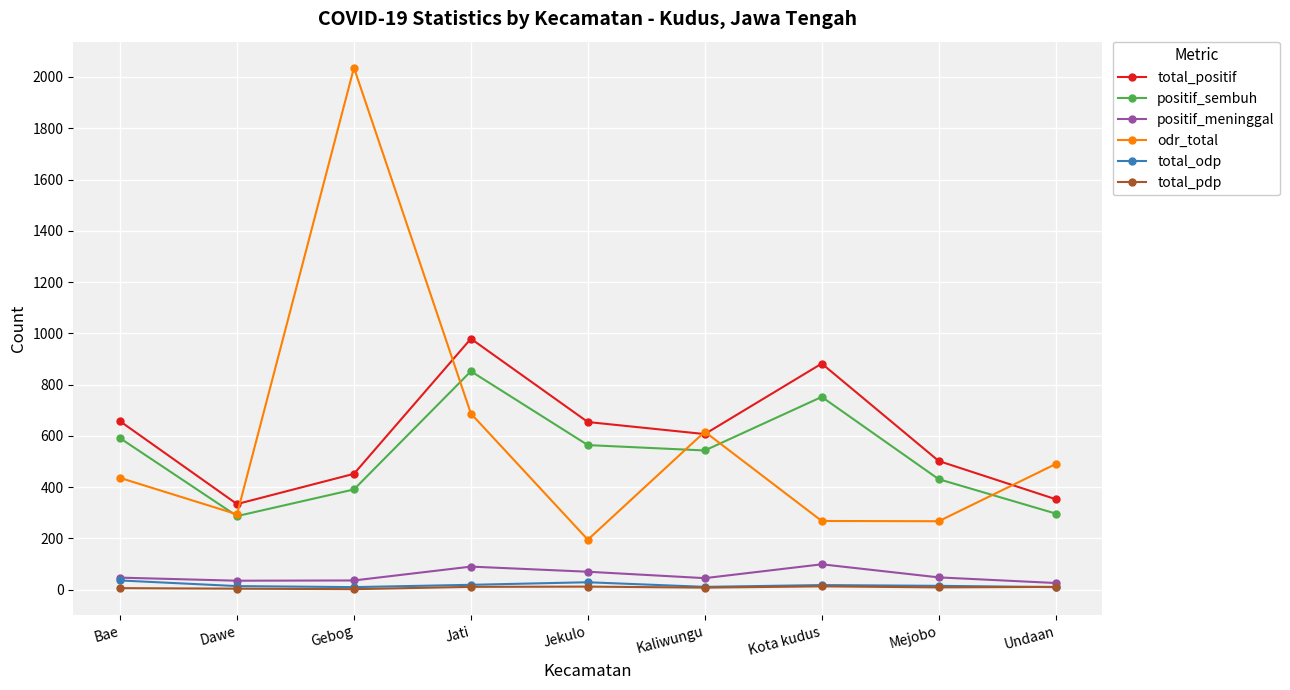

What is the difference between the highest and lowest values at Jati?

968